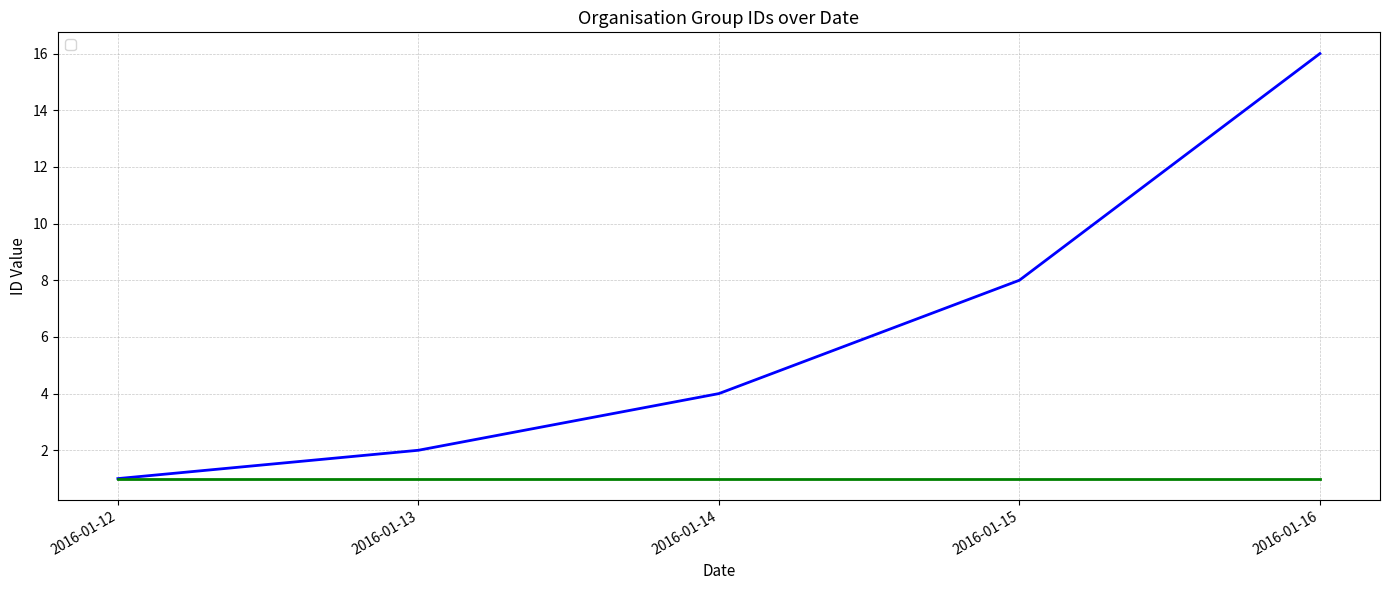

What is the difference between the maximum and second lowest values?

14